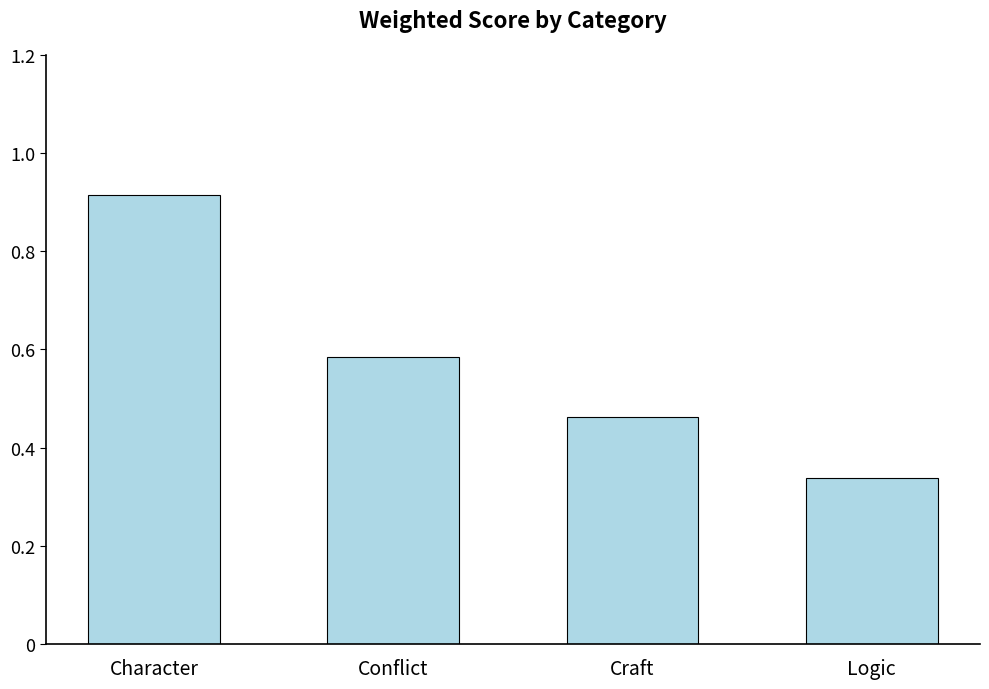

Count the values in the range 0 to 1.

4